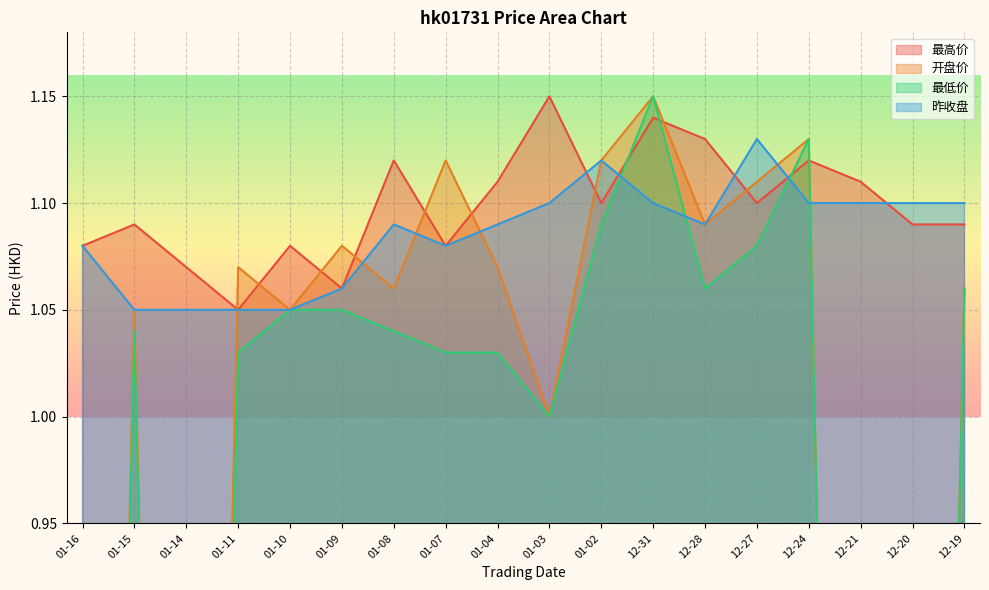

Read the 最低价 value at 12-27.

1.1